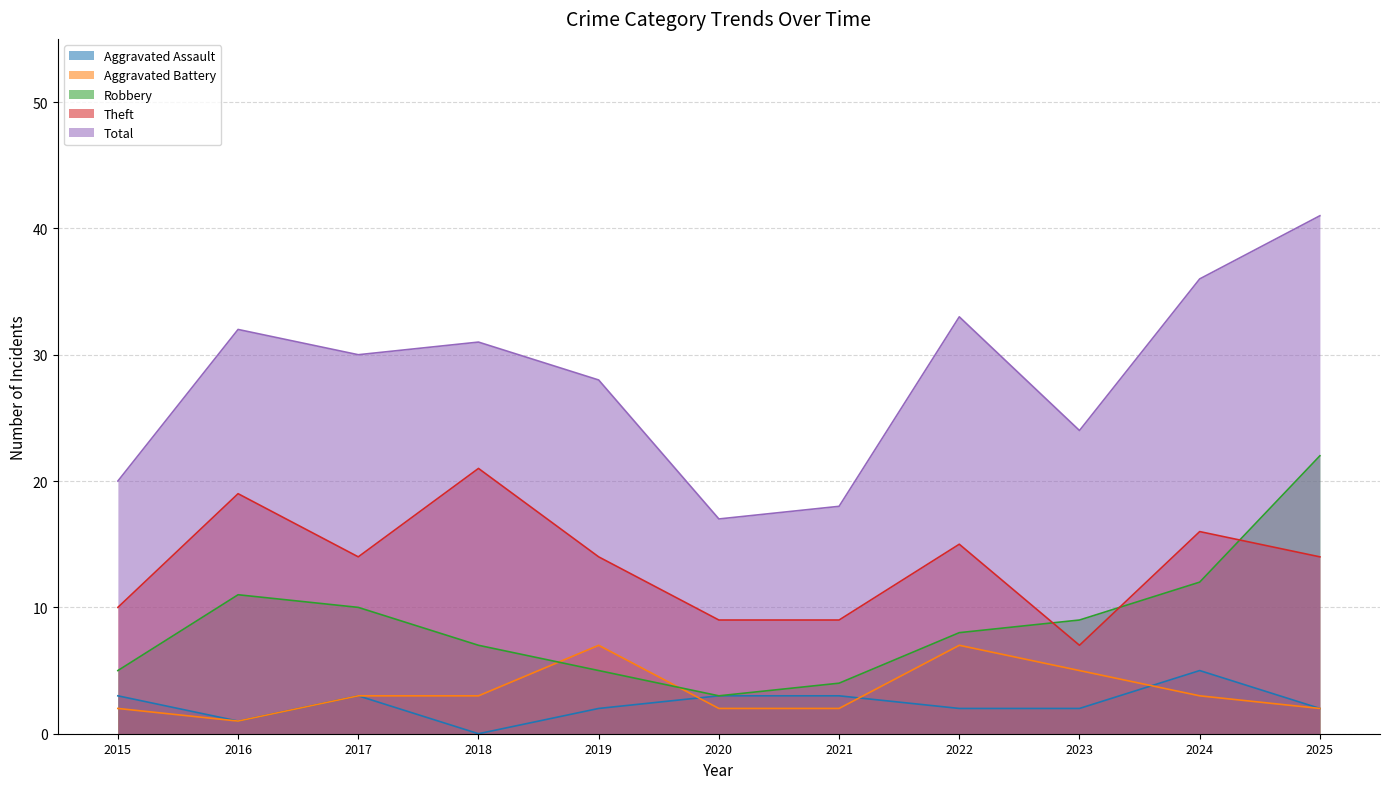

At which label does Theft reach its peak?

2018